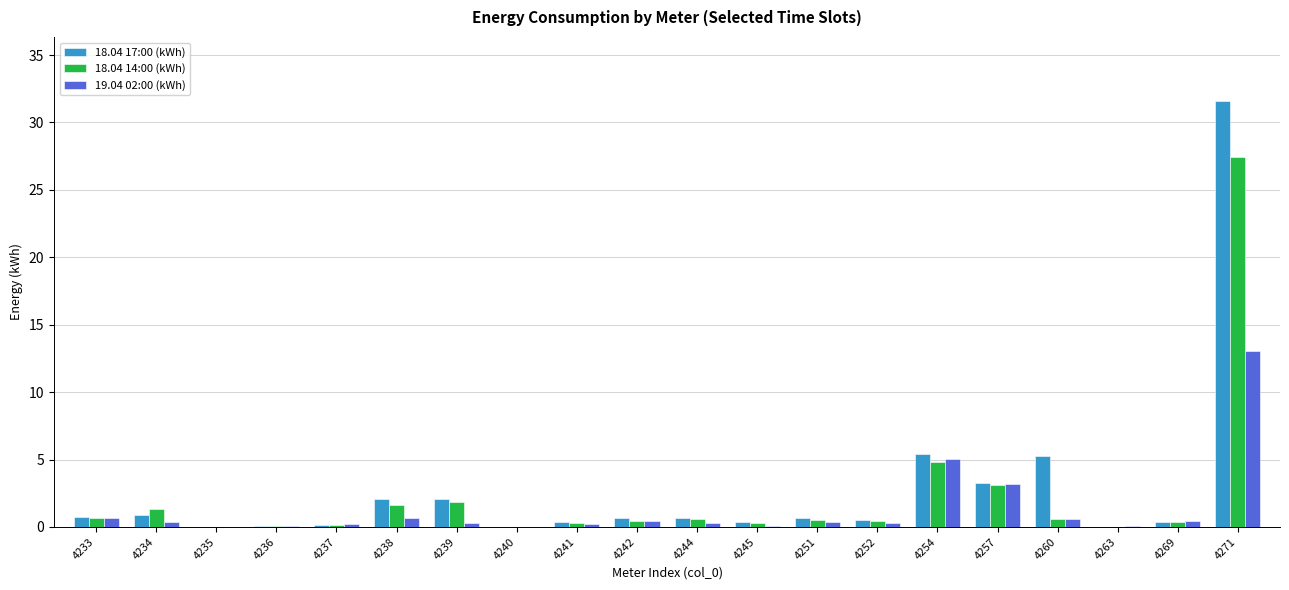

True or false: 19.04 02:00 (kWh) has a value of 19.9 at 4271.

False